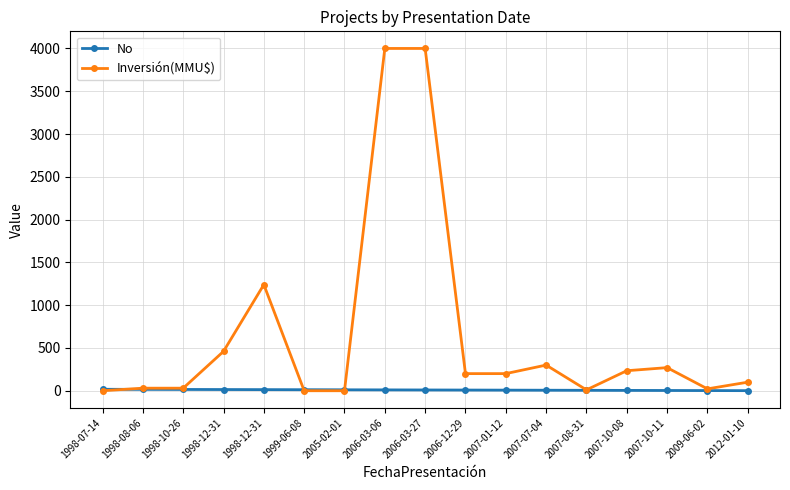

Reading right to left, list all the values displayed in this chart.

No: 2012-01-10=1	2009-06-02=2	2007-10-11=3	2007-10-08=4	2007-08-31=5	2007-07-04=6	2007-01-12=7	2006-12-29=8	2006-03-27=9	2006-03-06=10	2005-02-01=11	1999-06-08=12	1998-12-31=13	1998-12-31=14	1998-10-26=15	1998-08-06=16	1998-07-14=17
Inversión(MMU$): 2012-01-10=100	2009-06-02=22	2007-10-11=270	2007-10-08=234	2007-08-31=10	2007-07-04=300	2007-01-12=200	2006-12-29=200	2006-03-27=4000	2006-03-06=4000	2005-02-01=0	1999-06-08=0	1998-12-31=1240	1998-12-31=460	1998-10-26=30	1998-08-06=30	1998-07-14=0